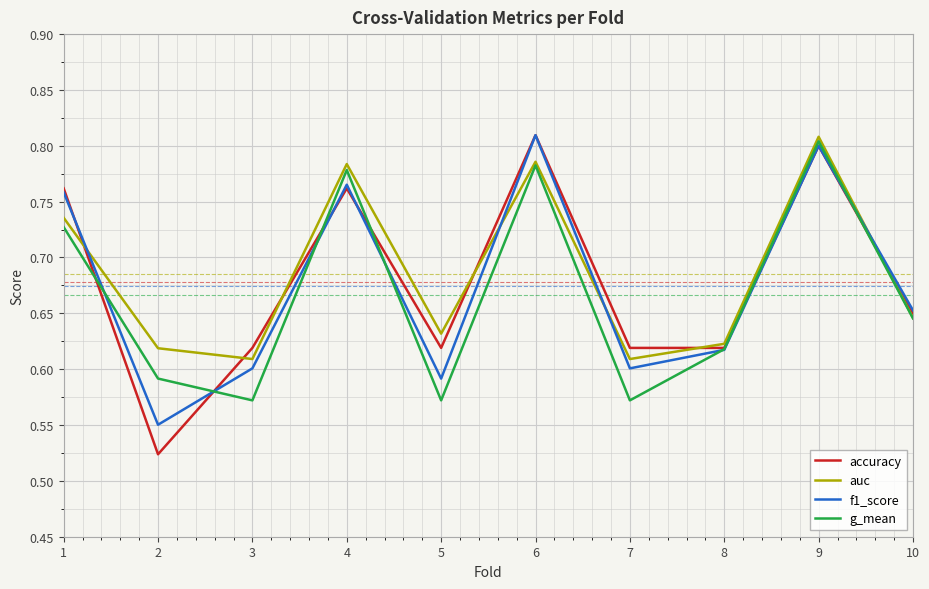

What are all the series names shown in the legend?

accuracy, auc, f1_score, g_mean